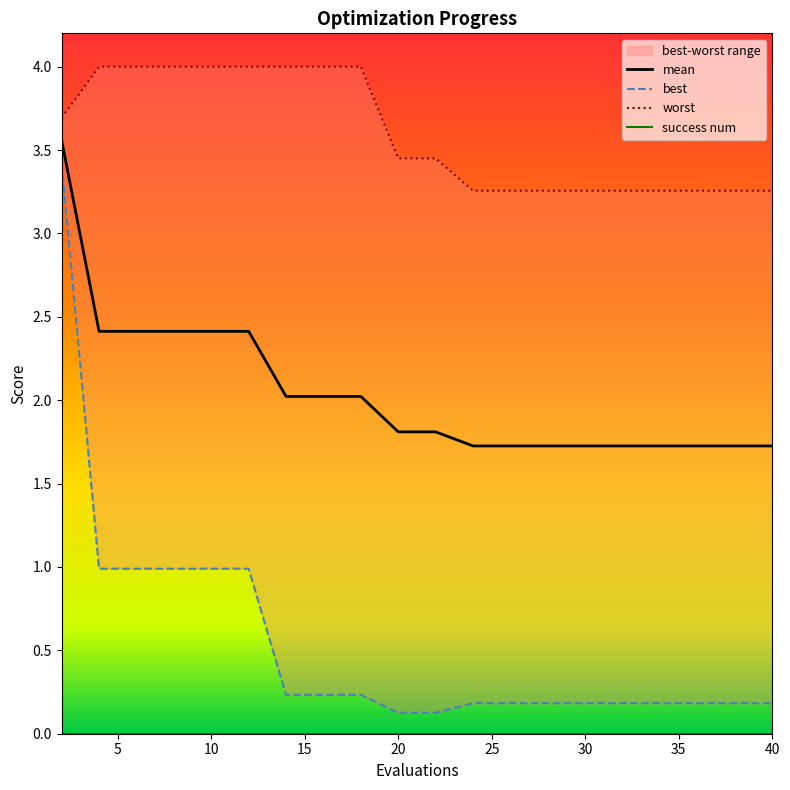

The value of worst at 36 is 3.3. True or false?

True